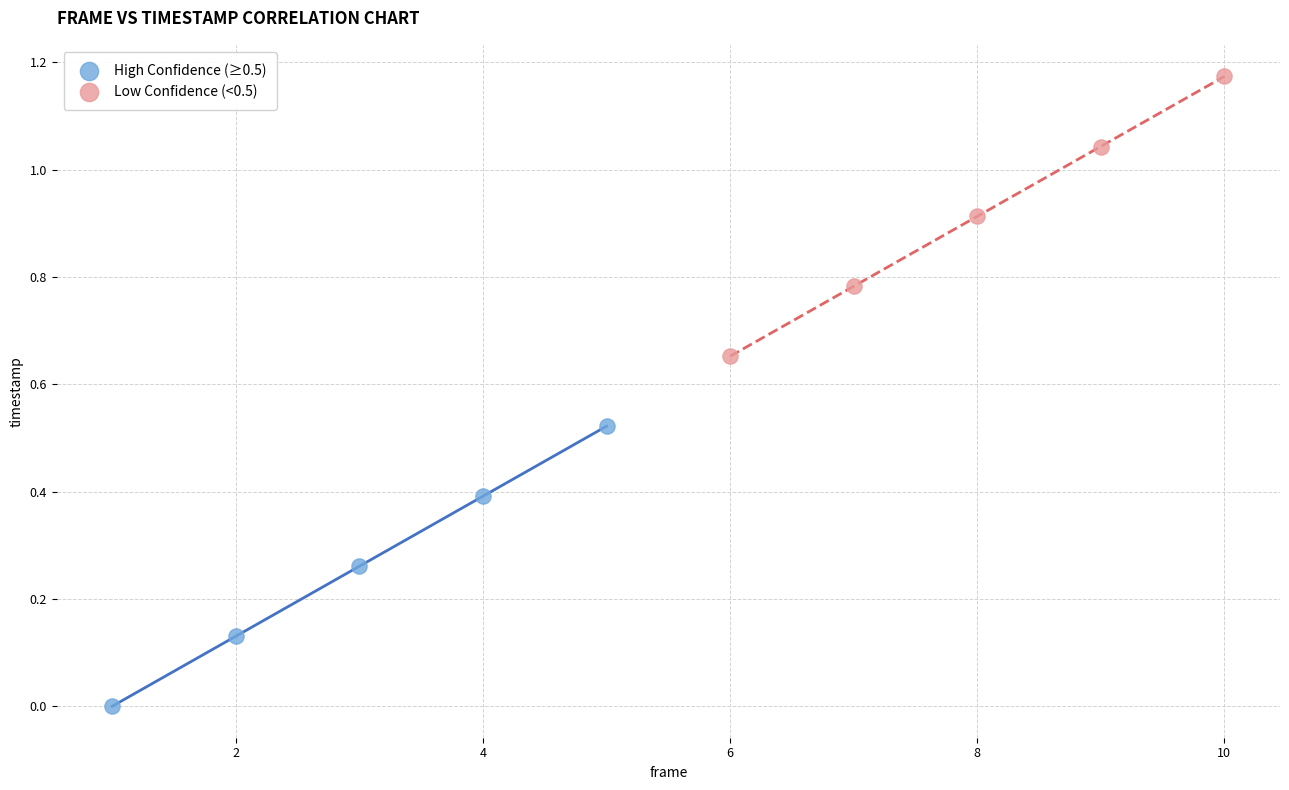

Which series contains the highest Y value?

Low Confidence (<0.5)